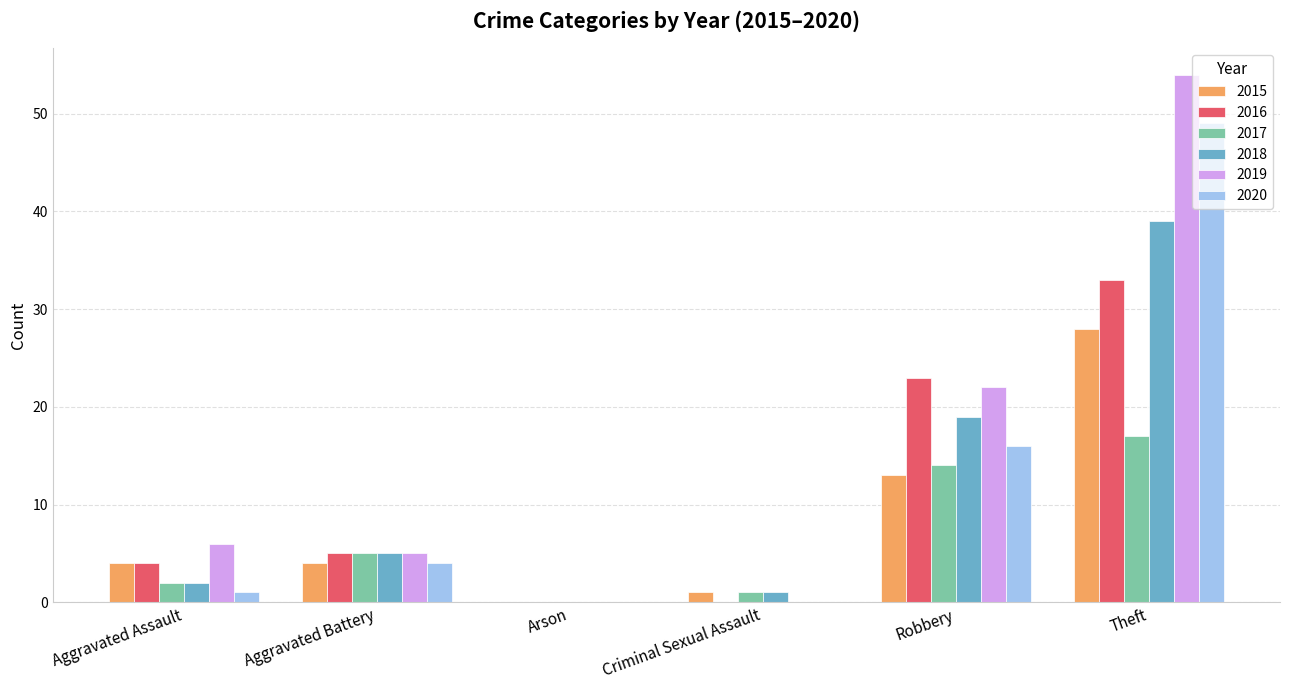

True or false: 2020 has a value of 0 at Criminal Sexual Assault.

True